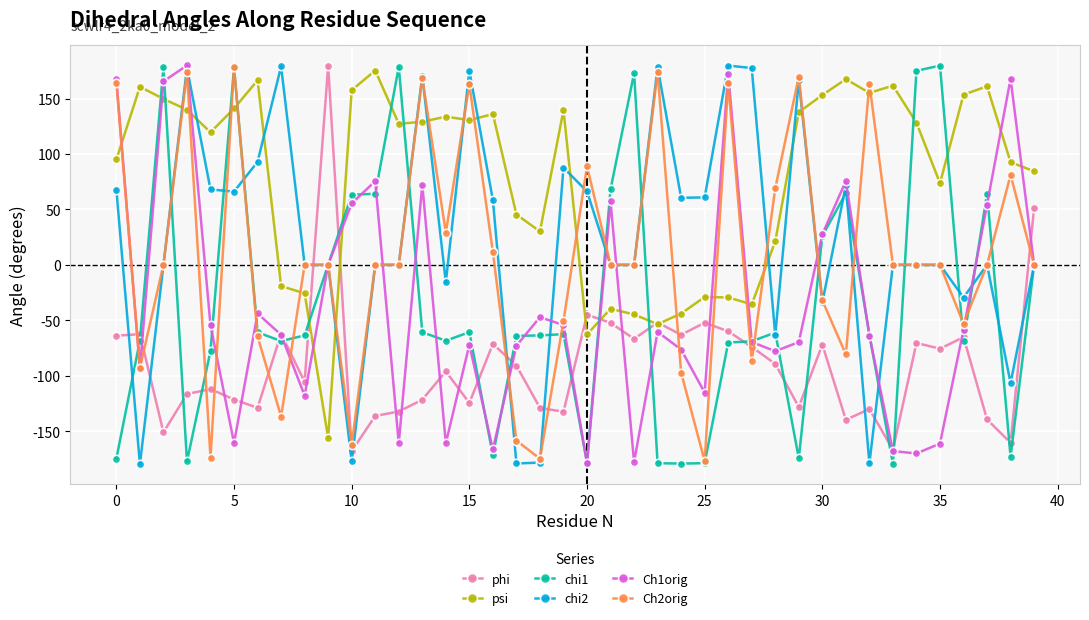

True or false: Ch2orig and phi intersect in this chart.

True